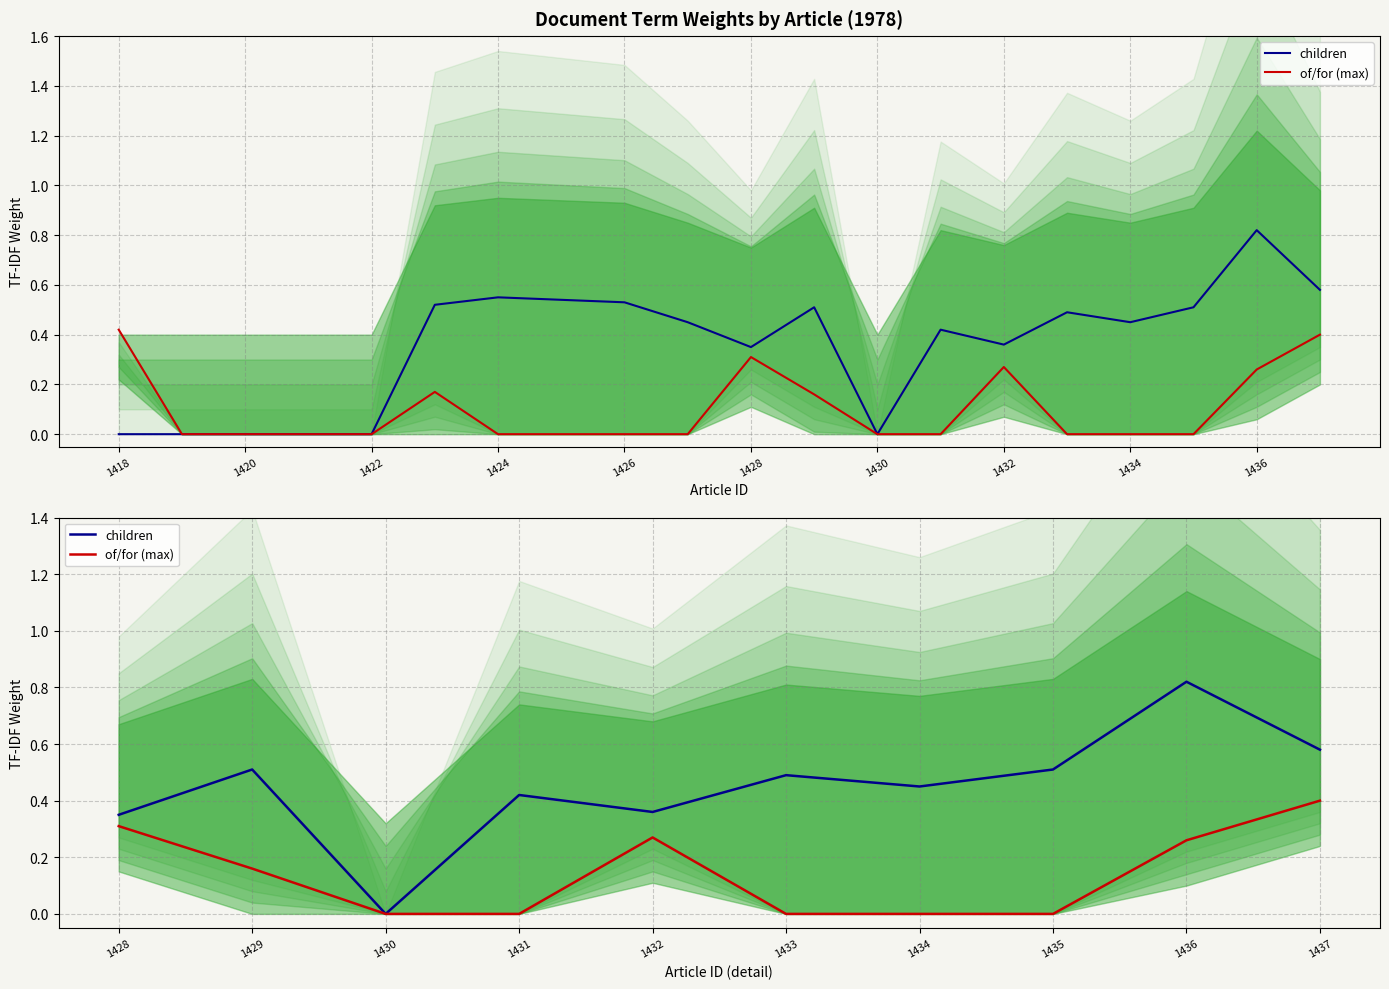

Is this an area chart (filled region under the line)?

No